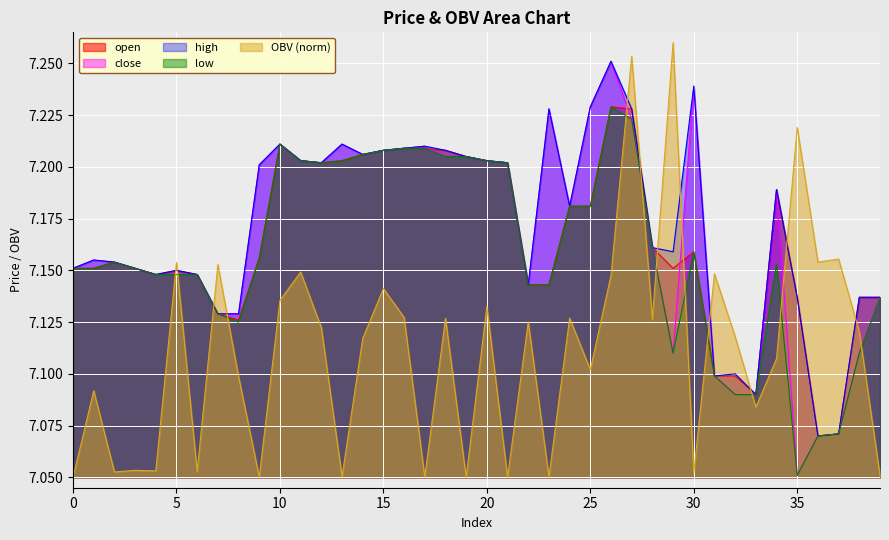

Where is low nearest to the value 7?

35